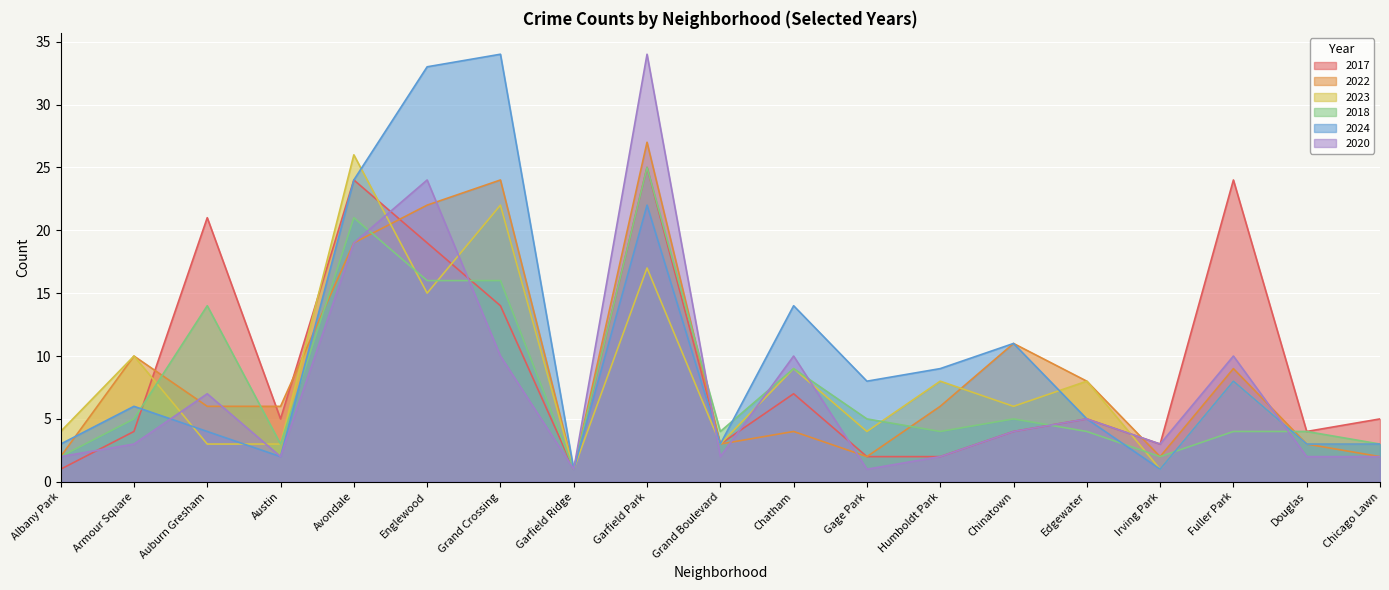

At which label does 2020 first exceed 3?

Auburn Gresham